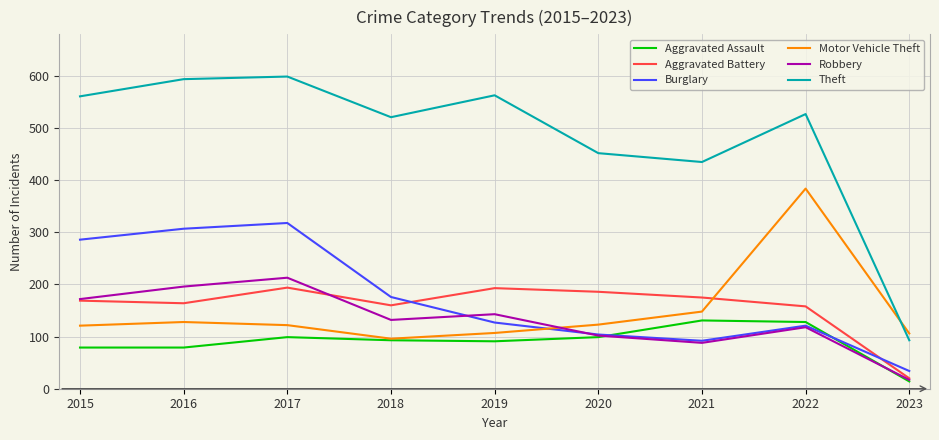

What is the minimum value for Aggravated Assault?

14